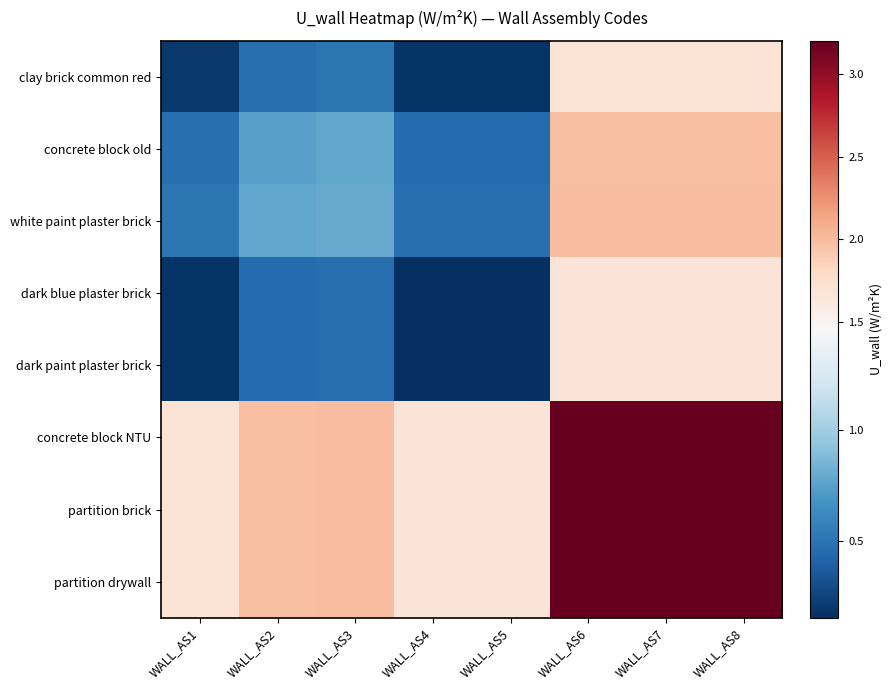

At WALL_AS6, list the series in order from smallest to largest.

dark blue plaster brick, dark paint plaster brick, clay brick common red, concrete block old, white paint plaster brick, concrete block NTU, partition brick, partition drywall